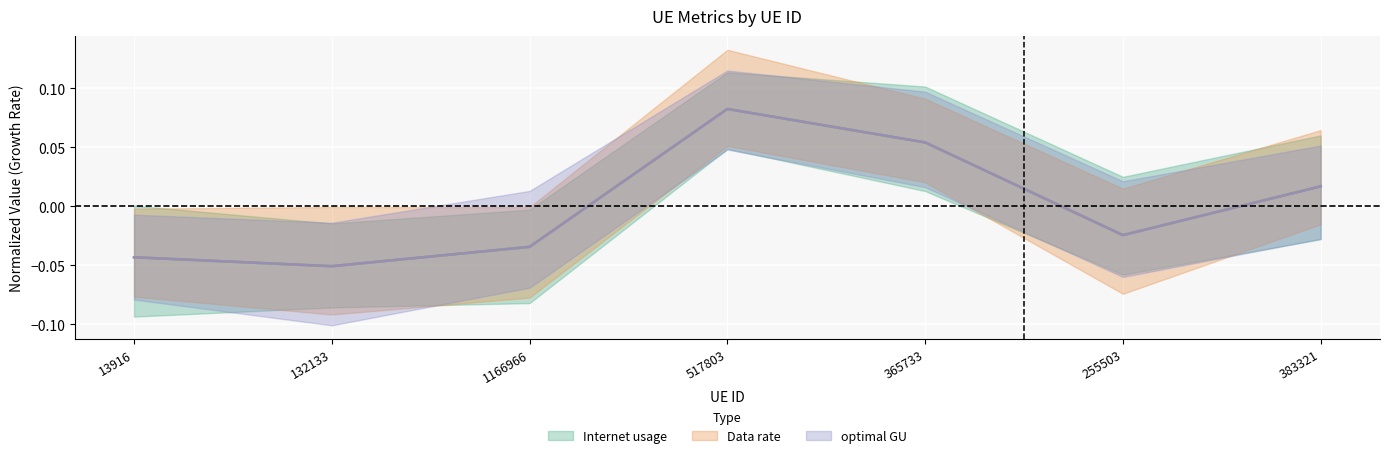

How many lines are shown in the chart?

3